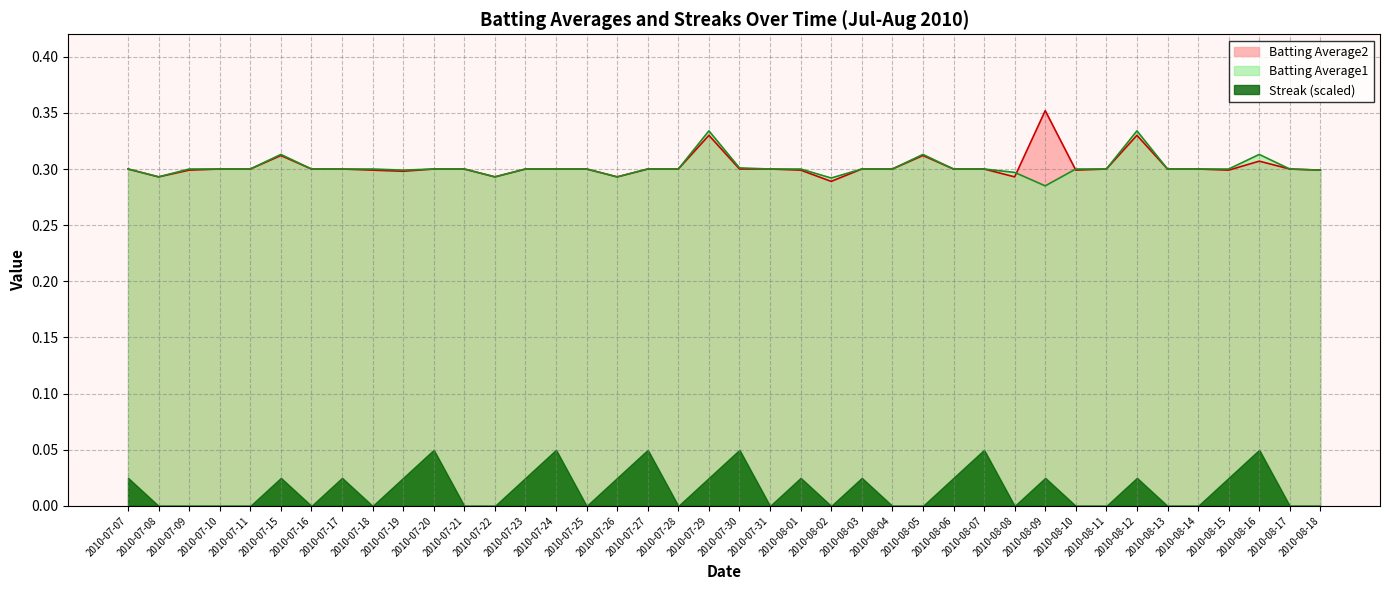

What are all the series names shown in the legend?

Batting Average2, Batting Average1, Streak (scaled)